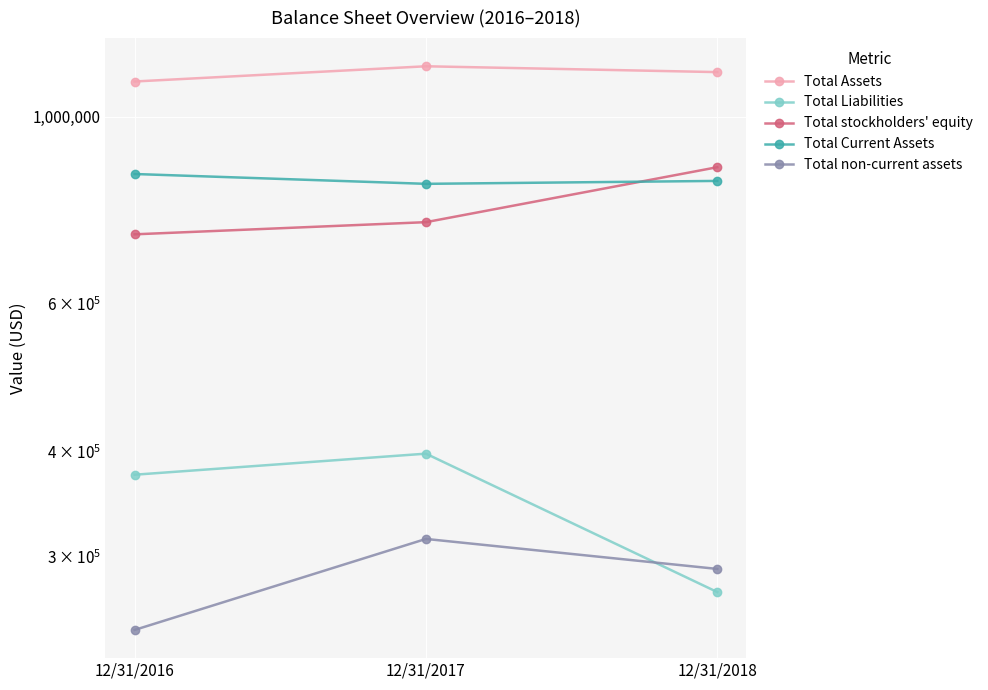

Reading right to left, what are all the values shown in this chart?

Total Assets: 12/31/2018=1129111	12/31/2017=1147248	12/31/2016=1100487
Total Liabilities: 12/31/2018=272638	12/31/2017=397983	12/31/2016=375719
Total stockholders' equity: 12/31/2018=870696	12/31/2017=749265	12/31/2016=724768
Total Current Assets: 12/31/2018=838674	12/31/2017=831999	12/31/2016=854666
Total non-current assets: 12/31/2018=290437	12/31/2017=315249	12/31/2016=245821